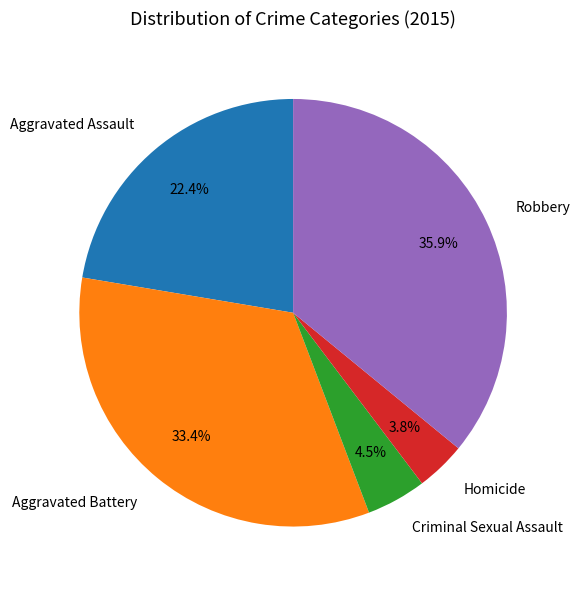

Does any single category account for the majority?

No